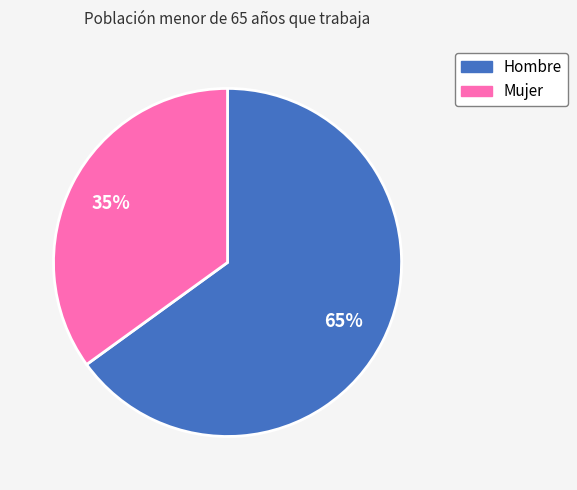

To the nearest percent, what is the difference between the largest and smallest slice percentages?

30%